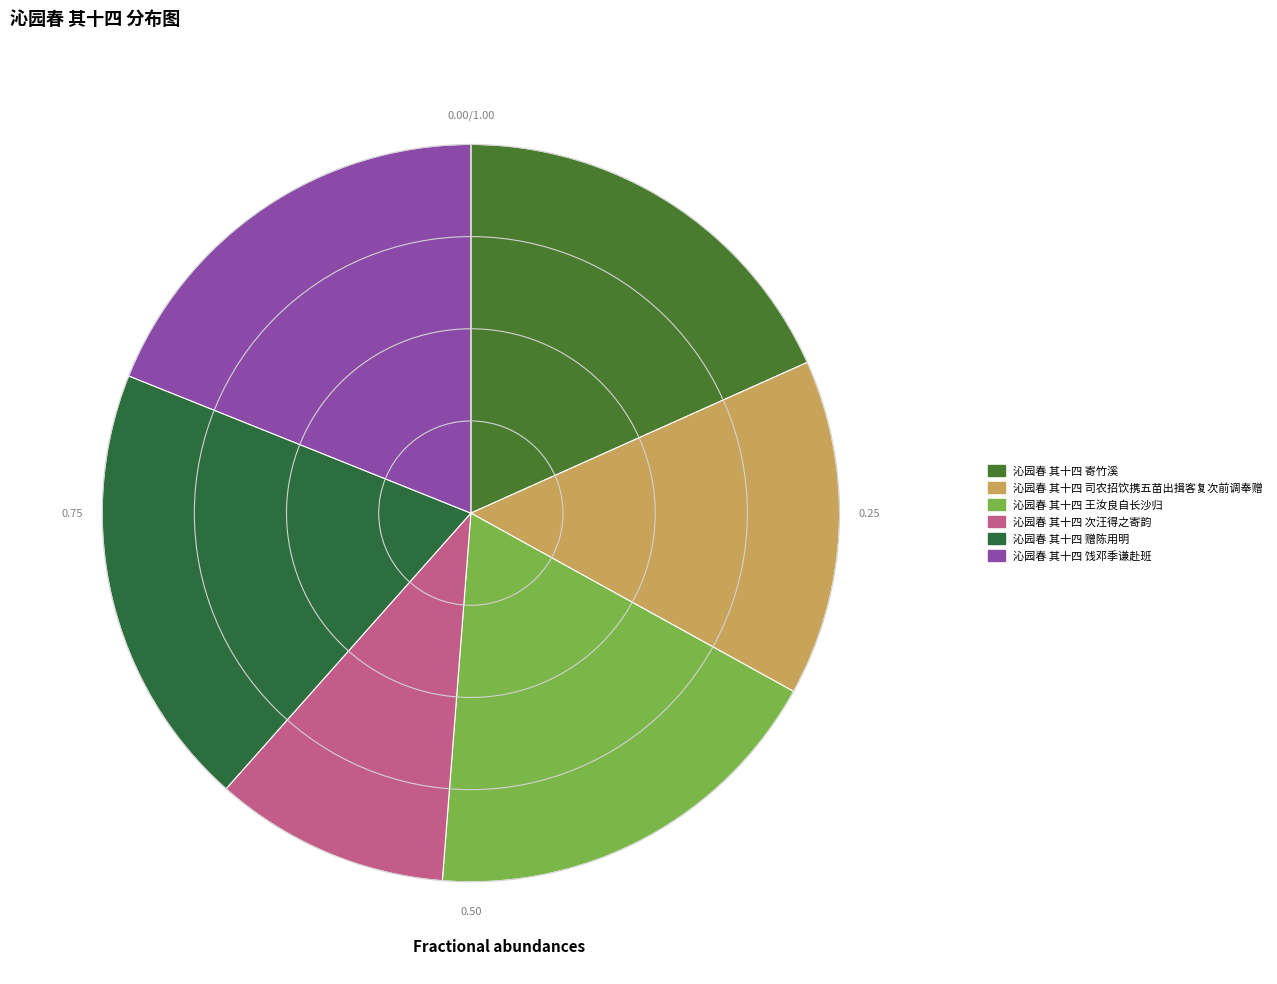

The 沁园春 其十四 寄竹溪 slice represents 18% of the pie. True or false?

True